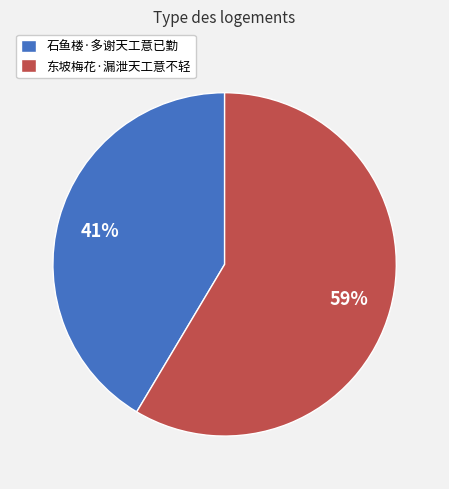

To the nearest percent, what portion does 石鱼楼·多谢天工意已勤 represent?

41%